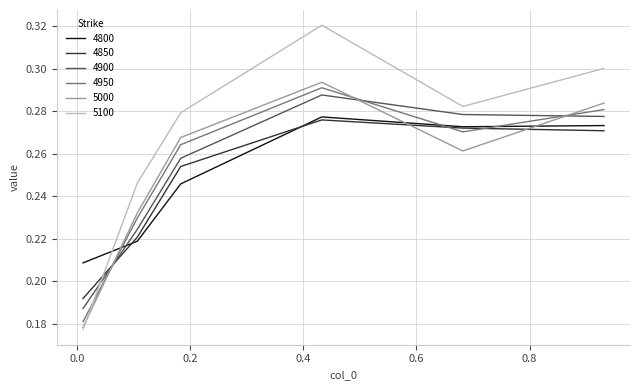

After their last crossing, which series has the higher values: 4950 or 4850?

4950